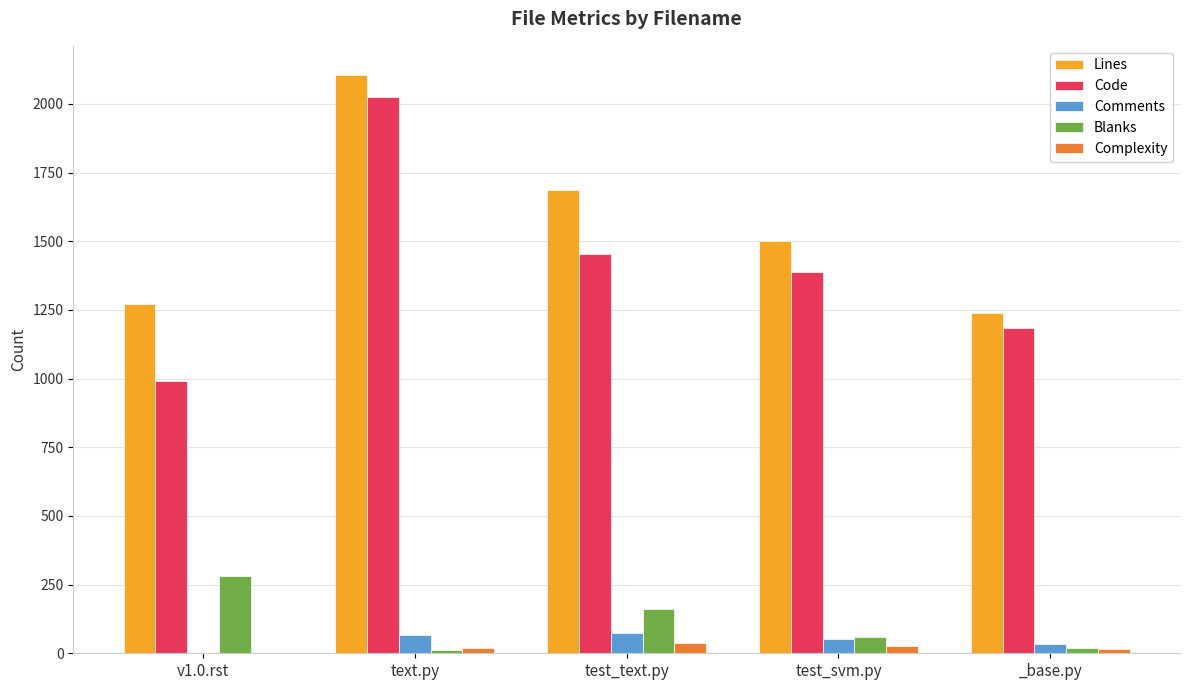

Which series changed the most between test_text.py and _base.py?

Lines